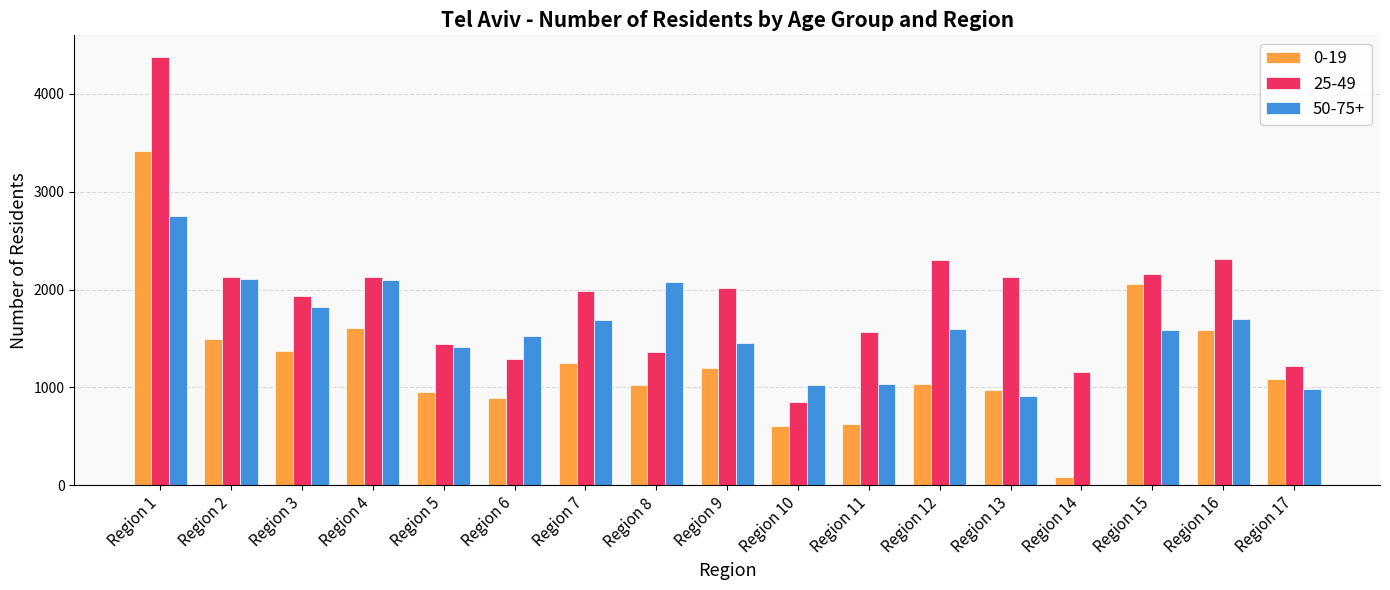

Which series has the widest spread of values?

25-49